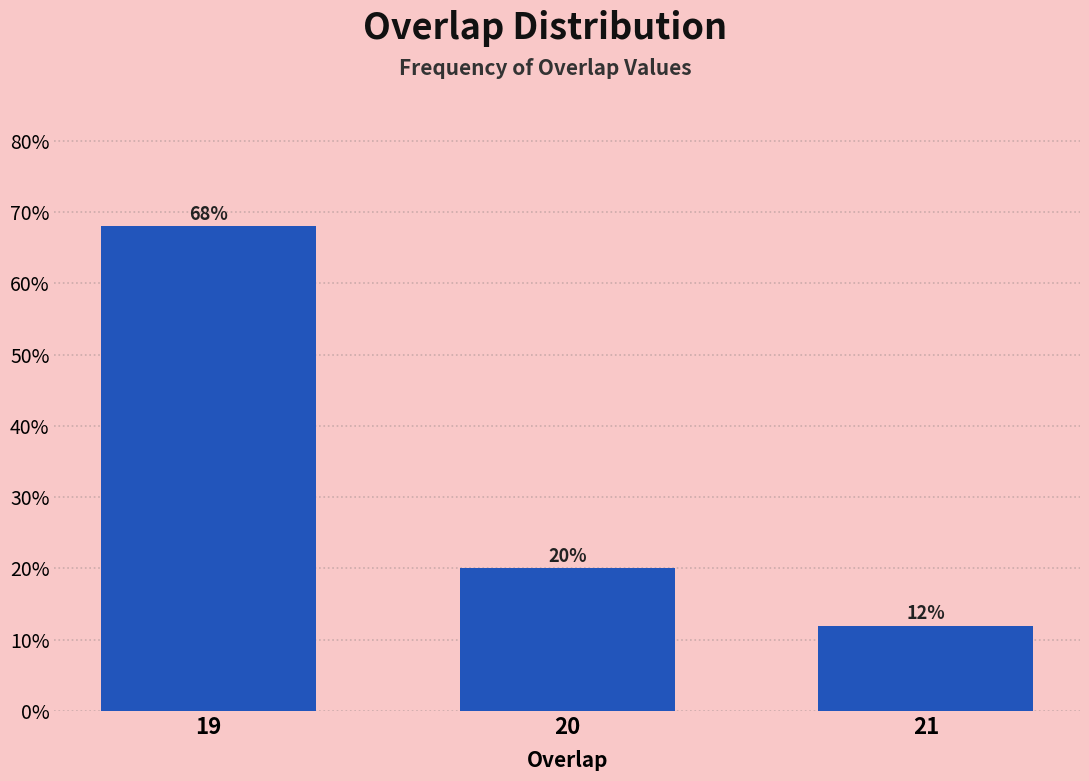

Reading right to left, list all the values displayed in this chart.

12	20	68